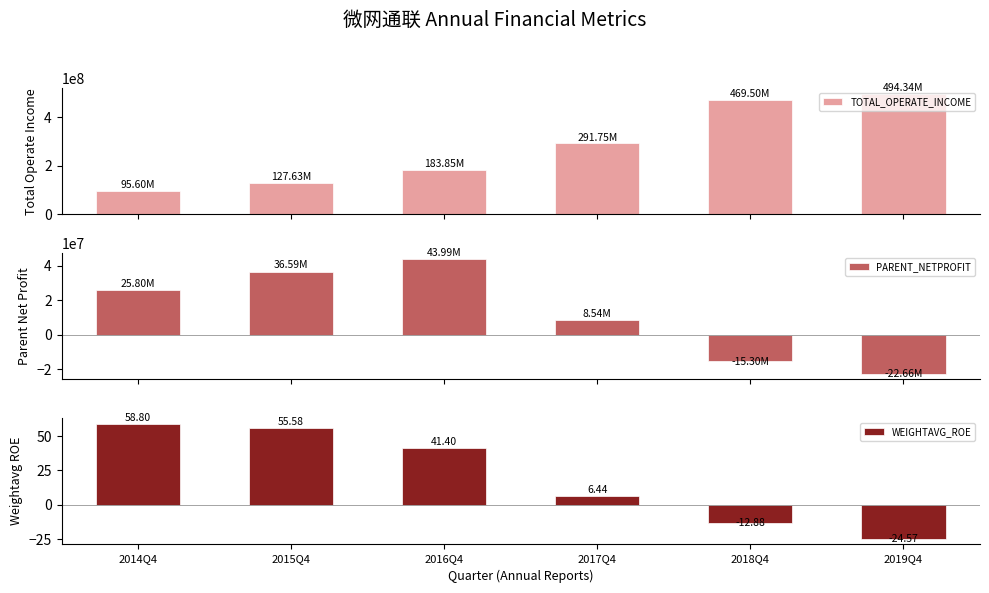

The value of TOTAL_OPERATE_INCOME at 2016Q4 is 122477164.4. True or false?

False